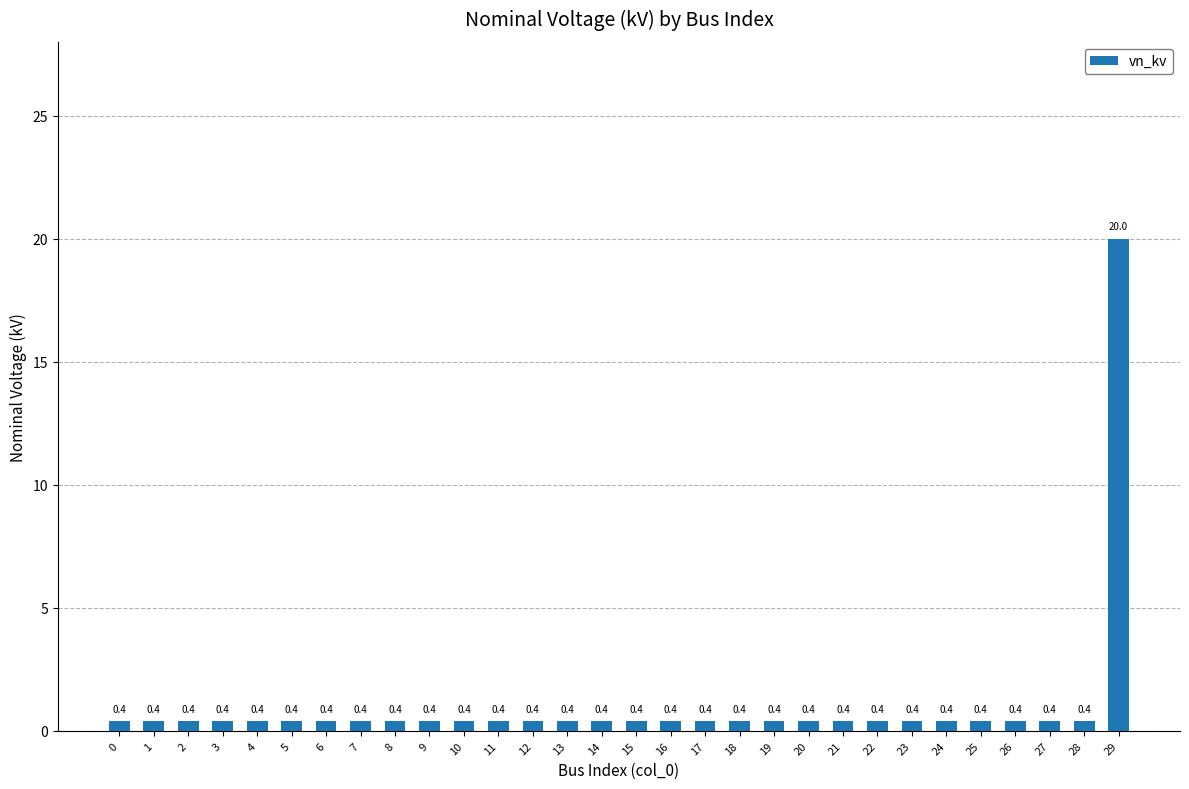

Reading left to right, what are all the values shown in this chart?

0.4	0.4	0.4	0.4	0.4	0.4	0.4	0.4	0.4	0.4	0.4	0.4	0.4	0.4	0.4	0.4	0.4	0.4	0.4	0.4	0.4	0.4	0.4	0.4	0.4	0.4	0.4	0.4	0.4	20.0